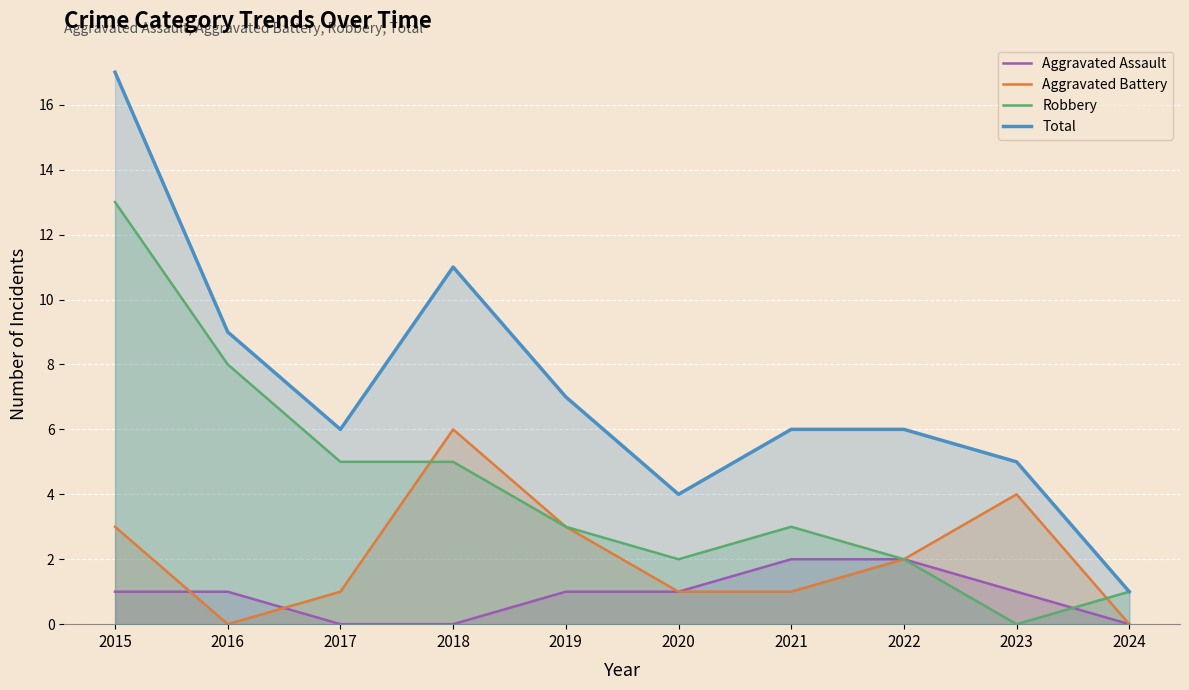

Where is the first local minimum for Aggravated Battery?

2016